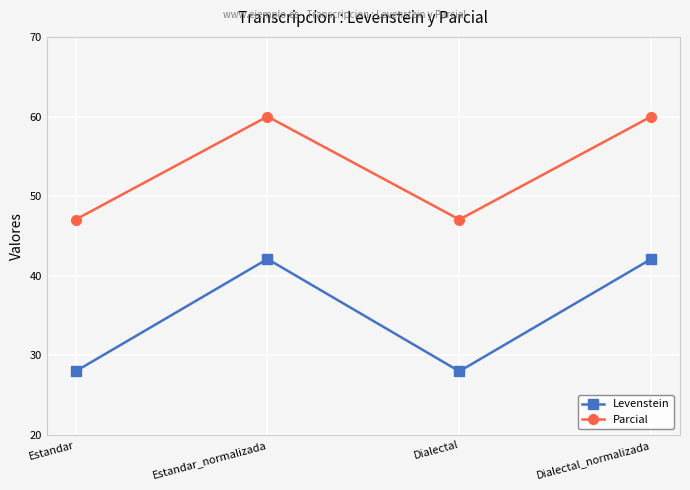

How many lines are shown in the chart?

2